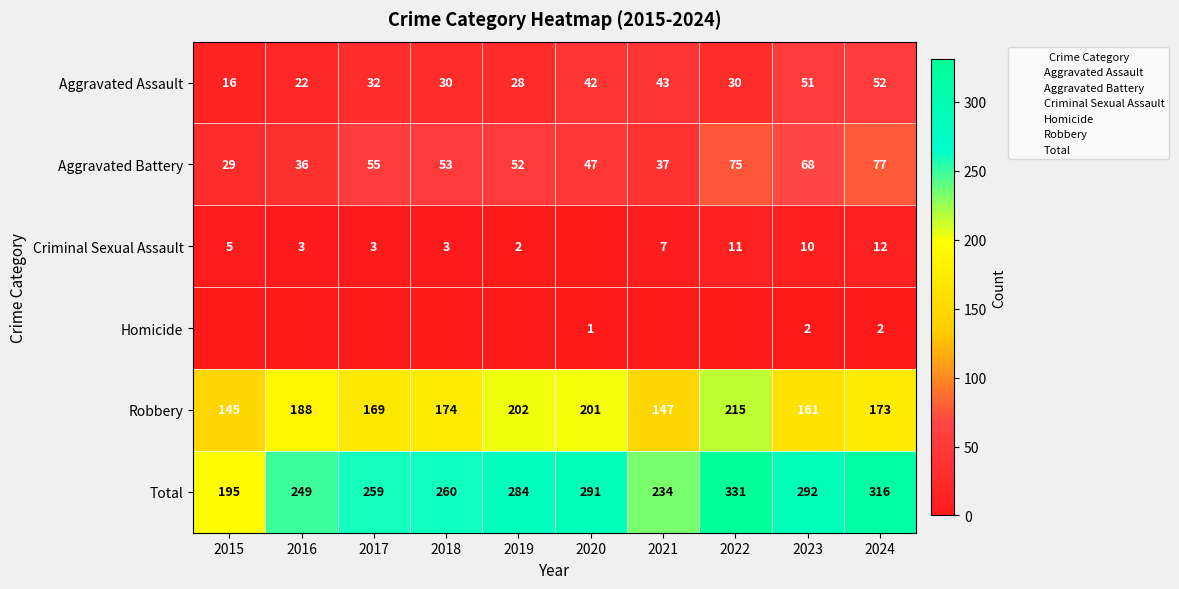

What is the sum of the Criminal Sexual Assault values at 2021 and 2017?

10